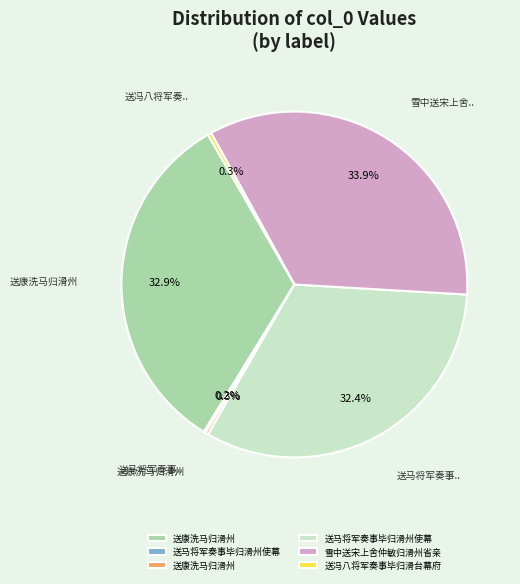

Is there any slice that represents more than half of the pie?

No